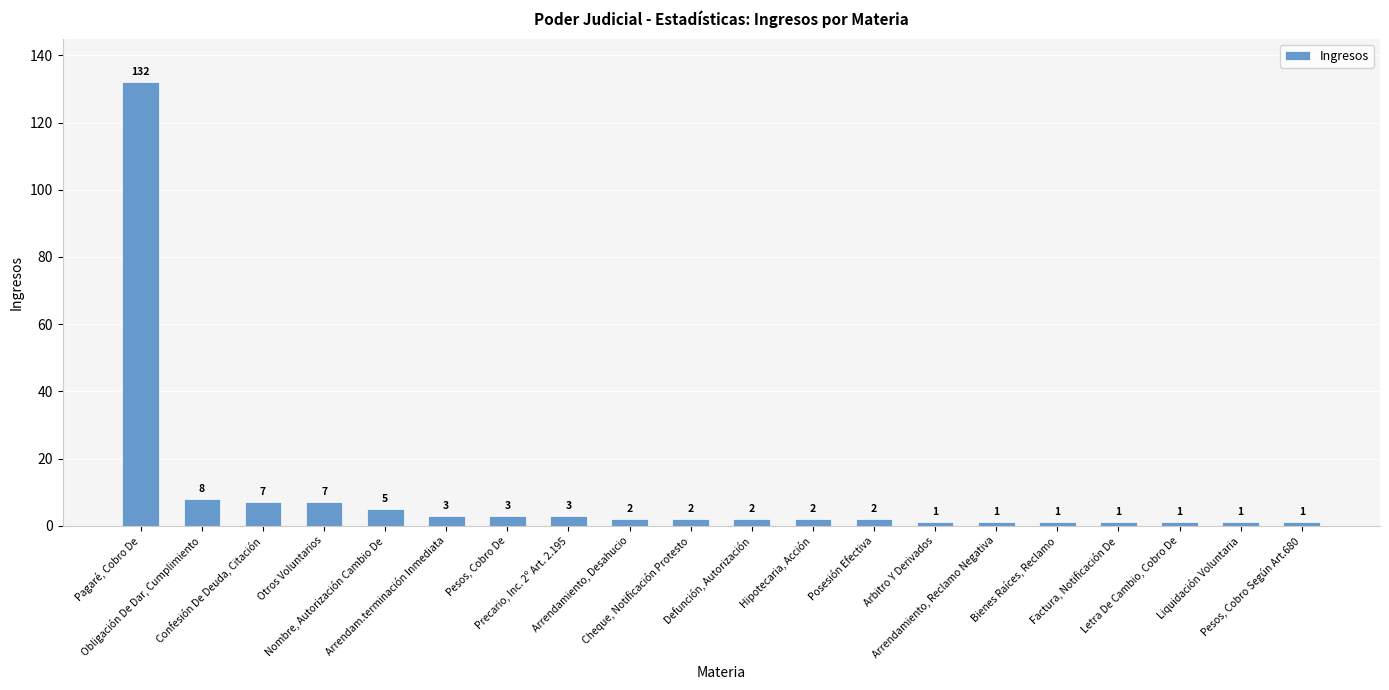

What is the average value?

9